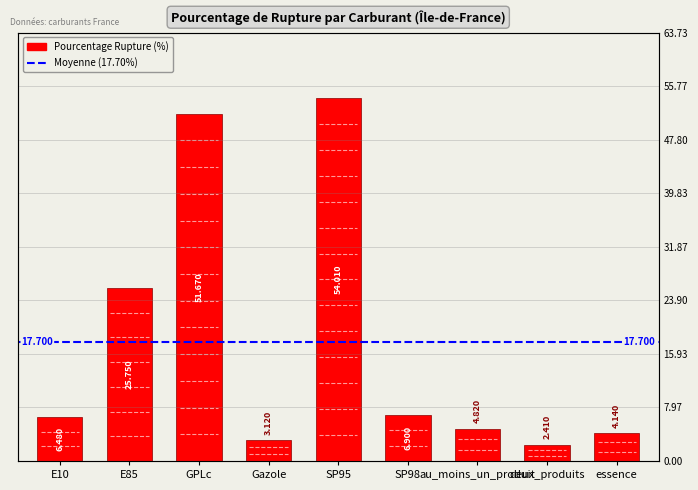

What is the smallest value displayed?

2.4